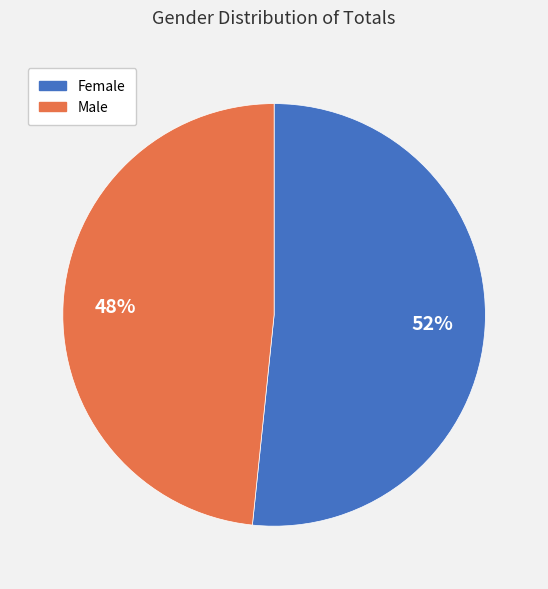

To the nearest percent, what is the combined percentage of Male and Female?

100%